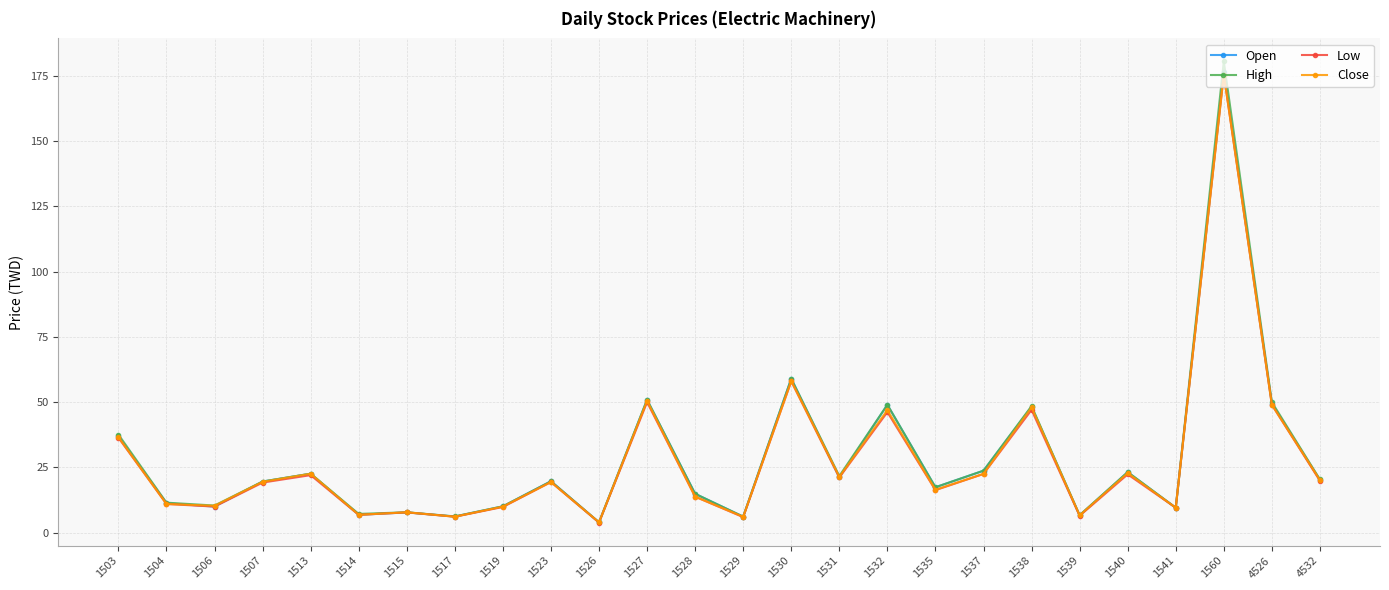

At which label is Close closest to 89?

1530